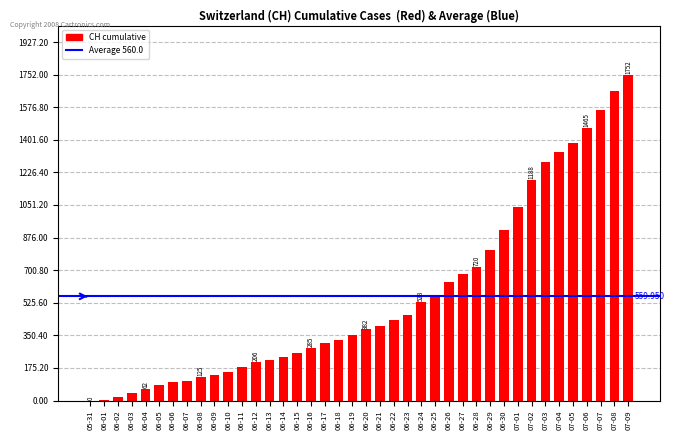

Are the bars grouped side by side (vs. stacked)?

No